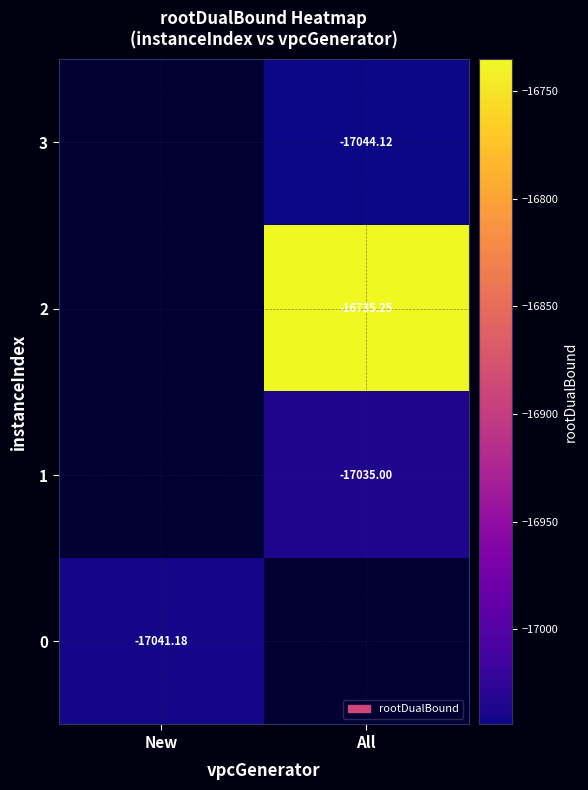

Rank the series at New from highest to lowest value.

0, 1, 2, 3